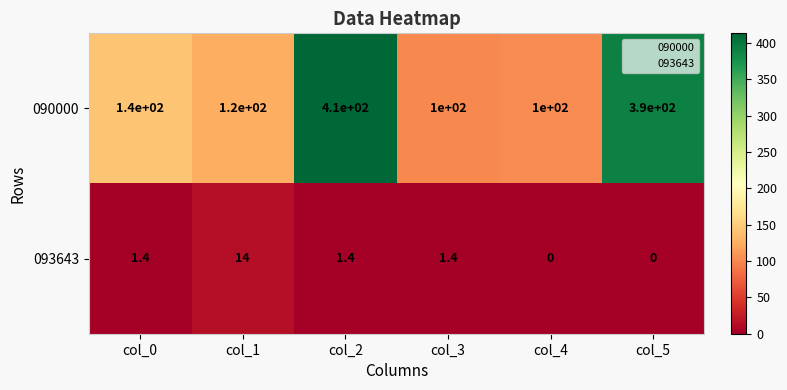

What is the maximum value shown in the chart?

410.0